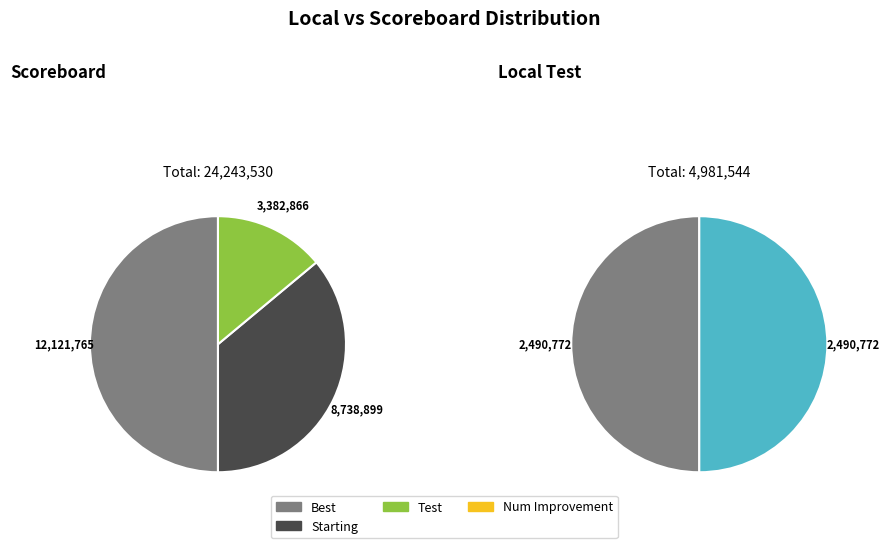

True or false: Num Improvement accounts for 22% of the total.

False